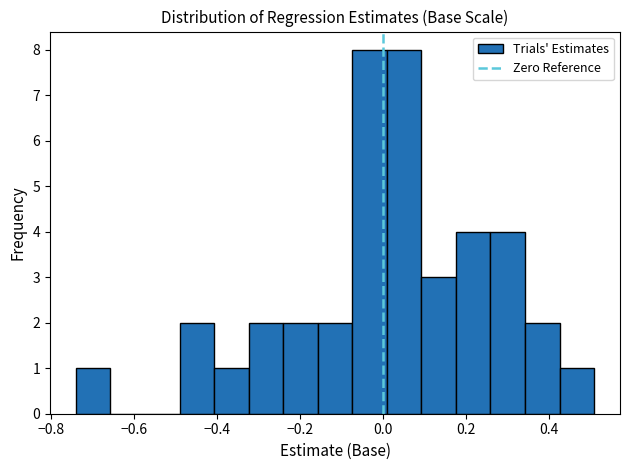

How tall is the bar that spans 0.26 to 0.34 on the x-axis? Neither the bar edges nor the heights are printed on the chart, so give them approximately, as read against the axes.

4